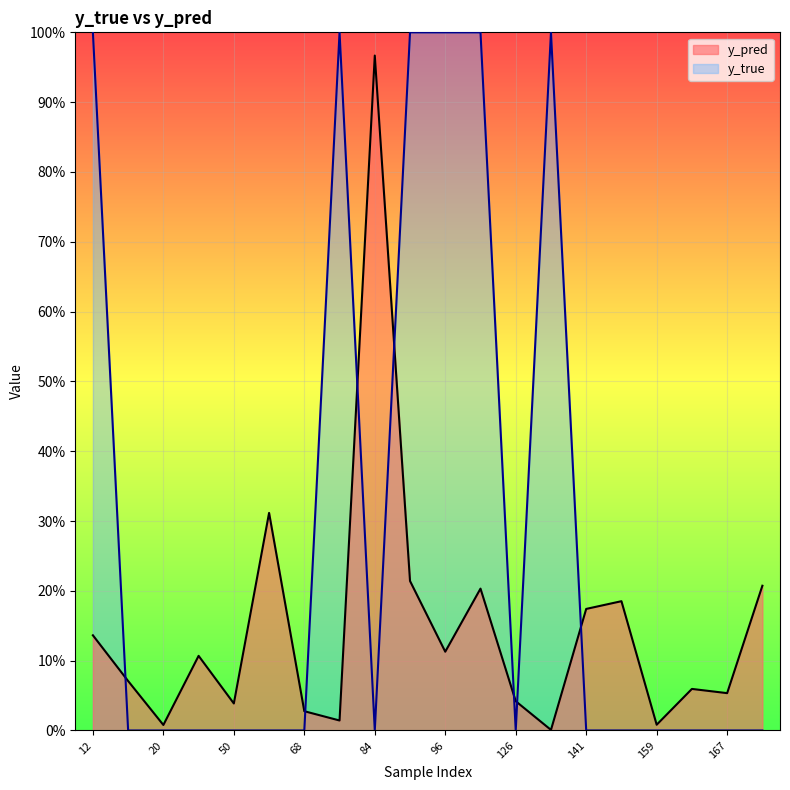

How many interior local valleys does the y_true series have?

2